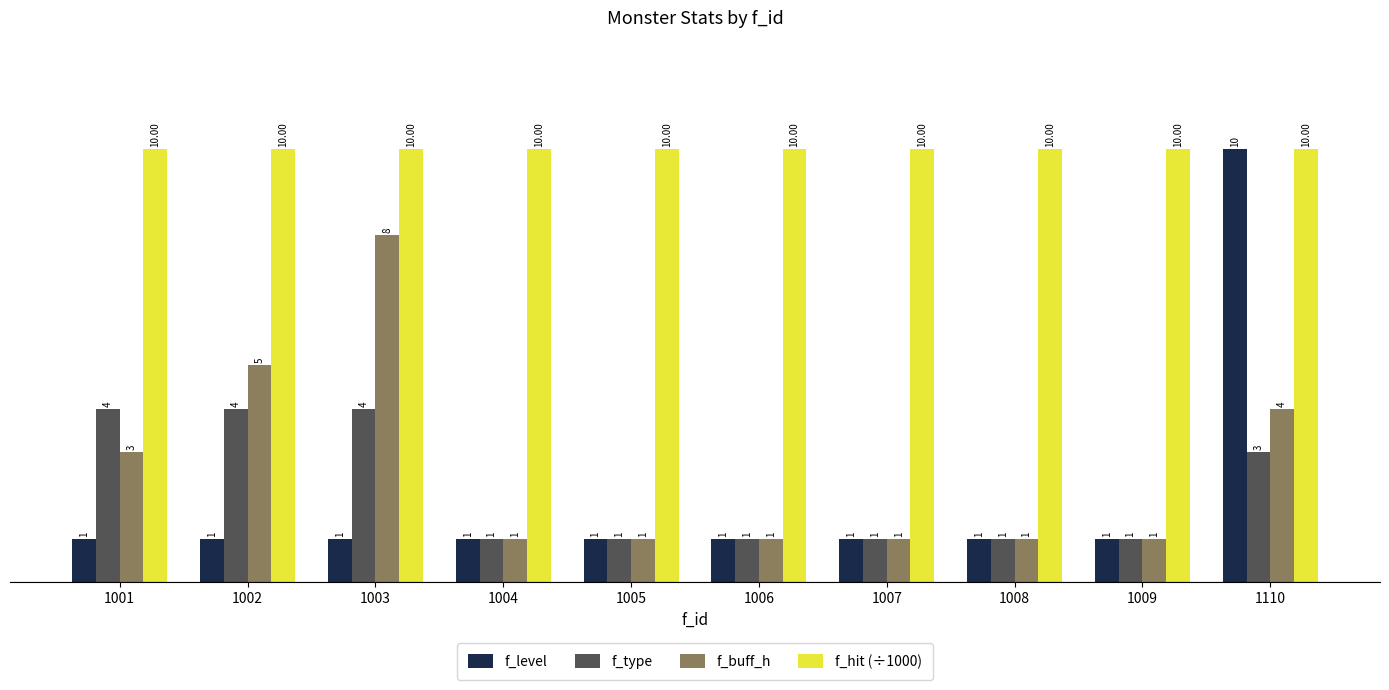

How many series are shown in this chart?

4